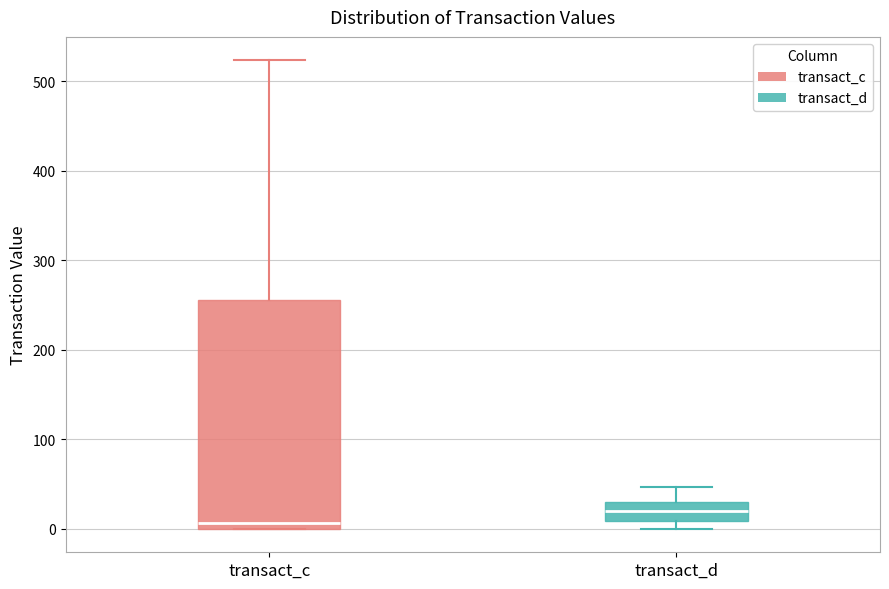

Reading left to right, read every box against the y-axis: the position of its median line, the range the box covers, and the ends of its whiskers. The values are not printed on the chart, so give them approximately, as read against the axis.

transact_c: median 10, box 0 to 260, whiskers 0 to 520
transact_d: median 20, box 10 to 30, whiskers 0 to 50